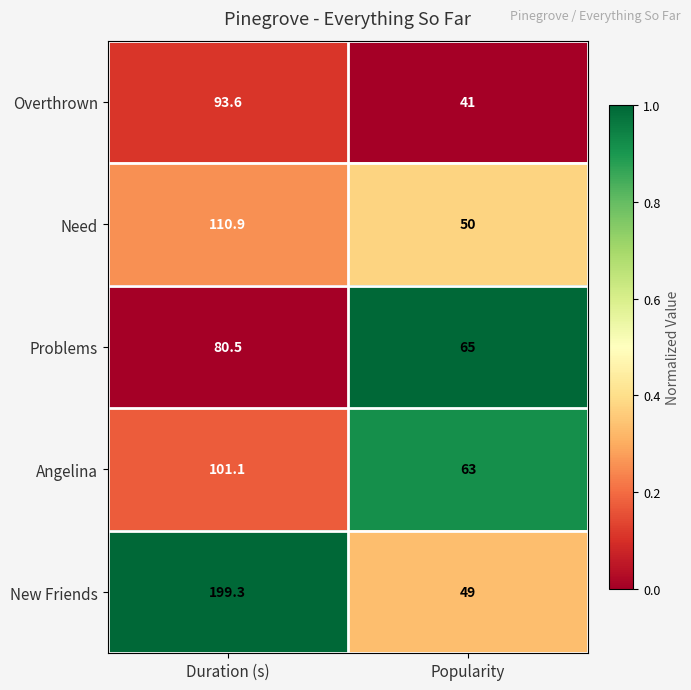

At which category does the chart reach its peak across all series?

Duration (s)